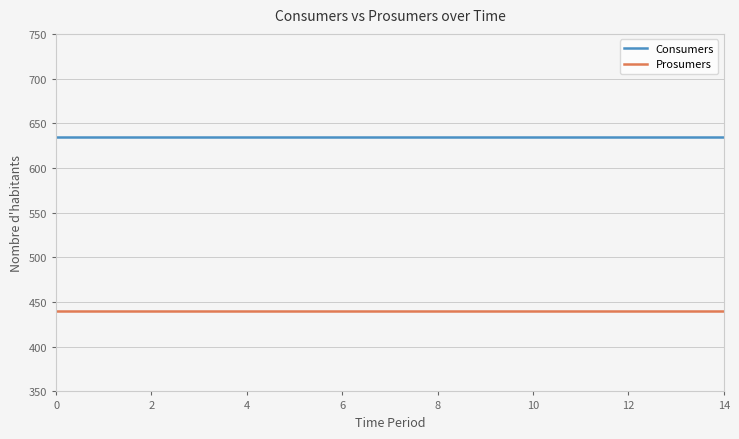

Reading left to right, transcribe all the data shown in this chart.

Consumers: 635	635	635	635	635	635	635	635	635	635	635	635	635	635	635
Prosumers: 440	440	440	440	440	440	440	440	440	440	440	440	440	440	440